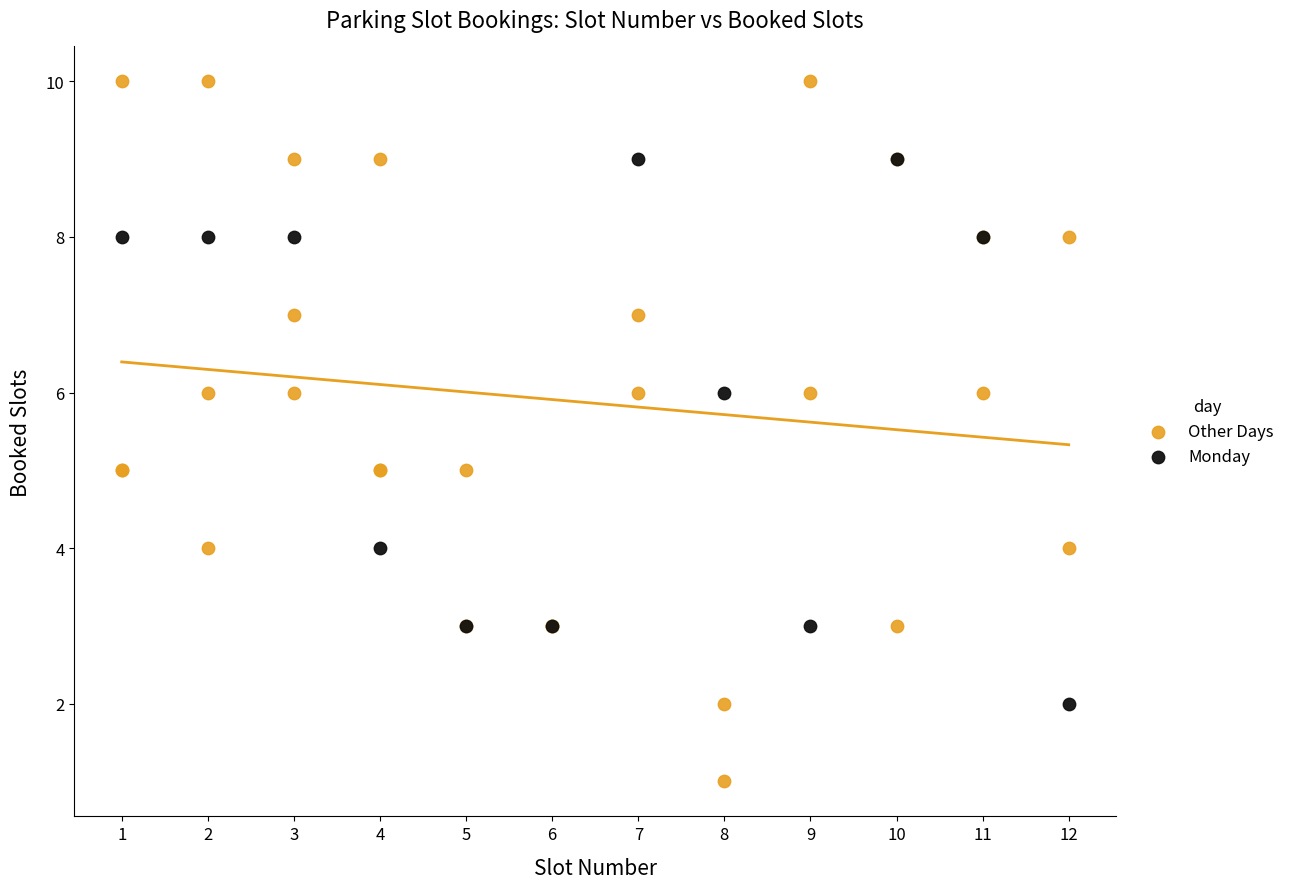

Which series has the largest Y range (max minus min)?

Other Days